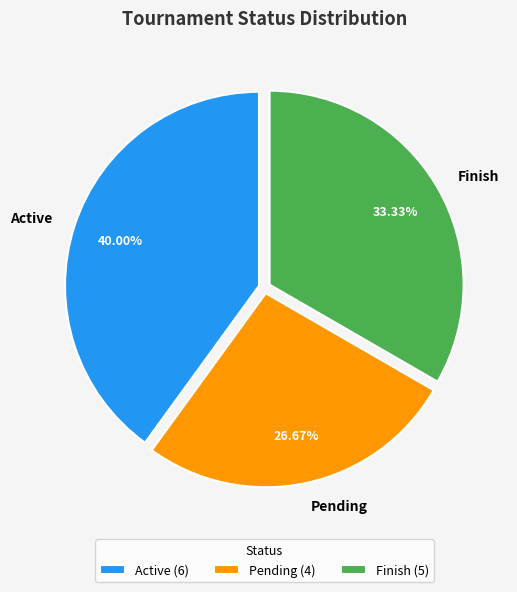

True or false: Active accounts for 40% of the total.

True